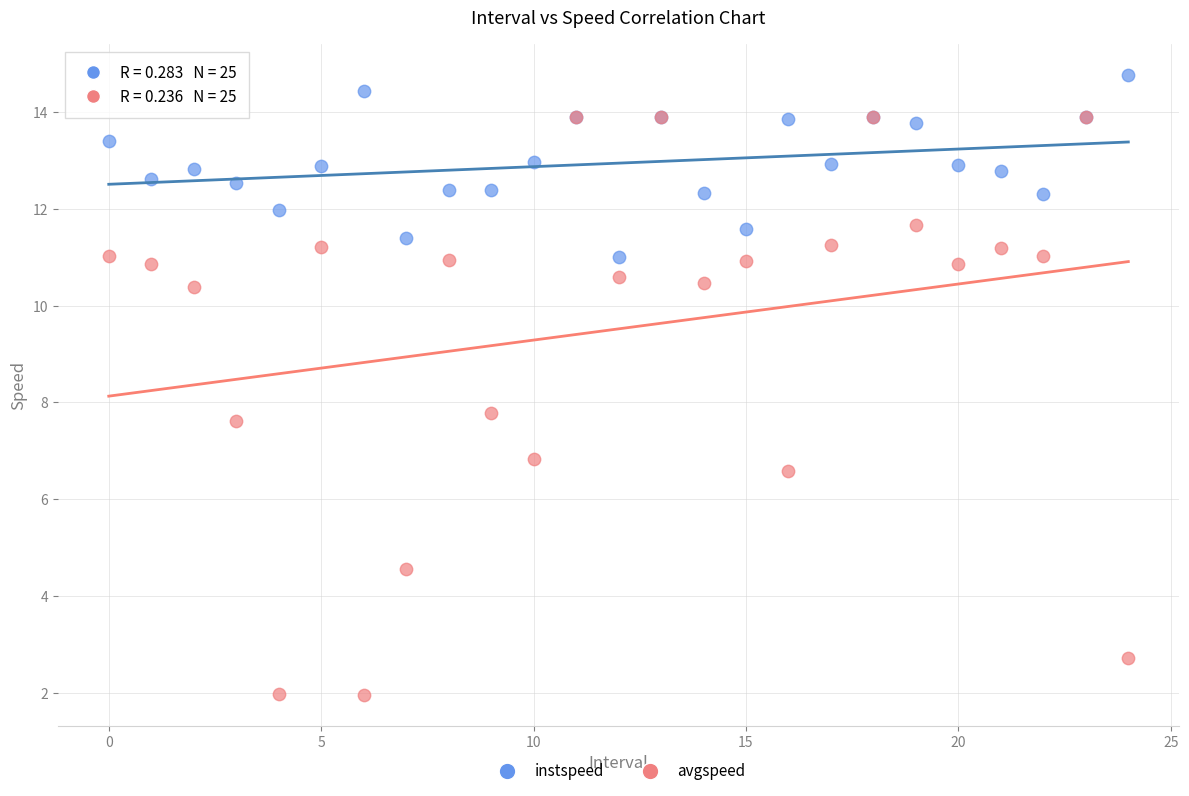

Which series contains the highest Y value?

instspeed